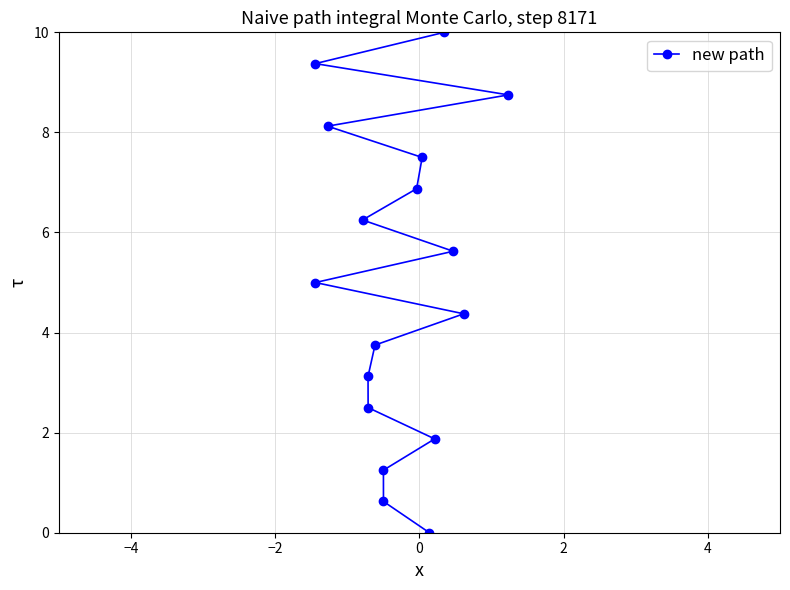

What is the value of the 10th point from the left?

6.9